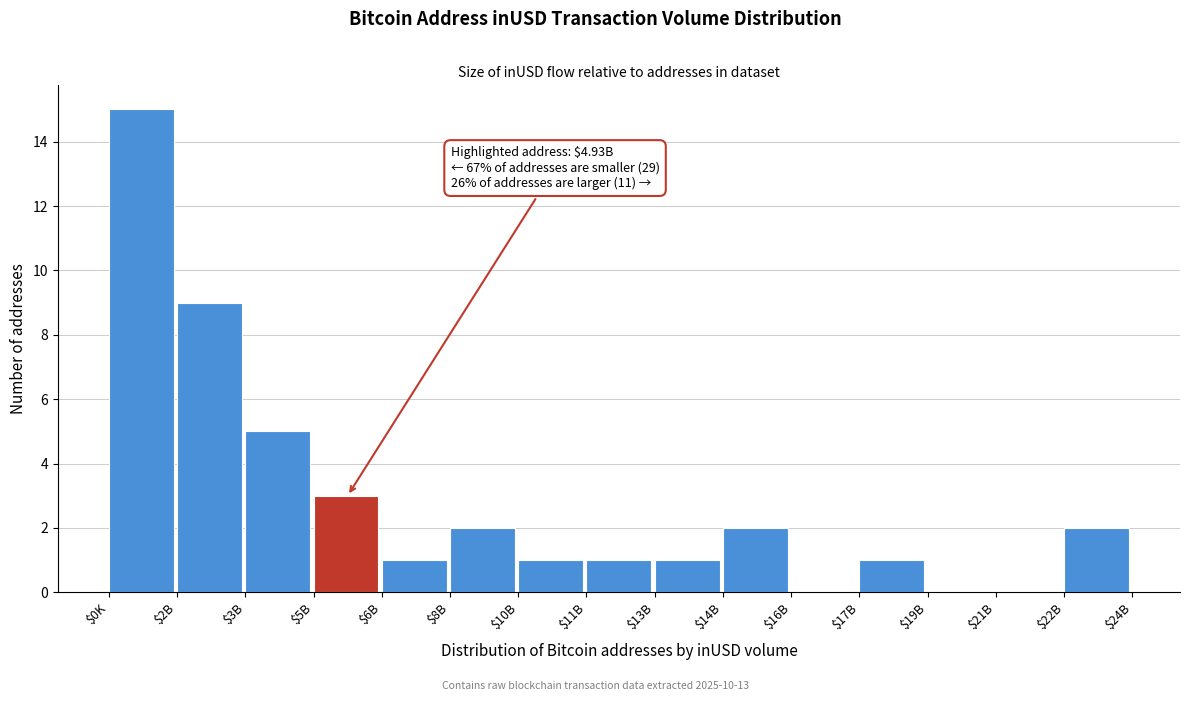

True or false: the data shows 1 at $11B.

True